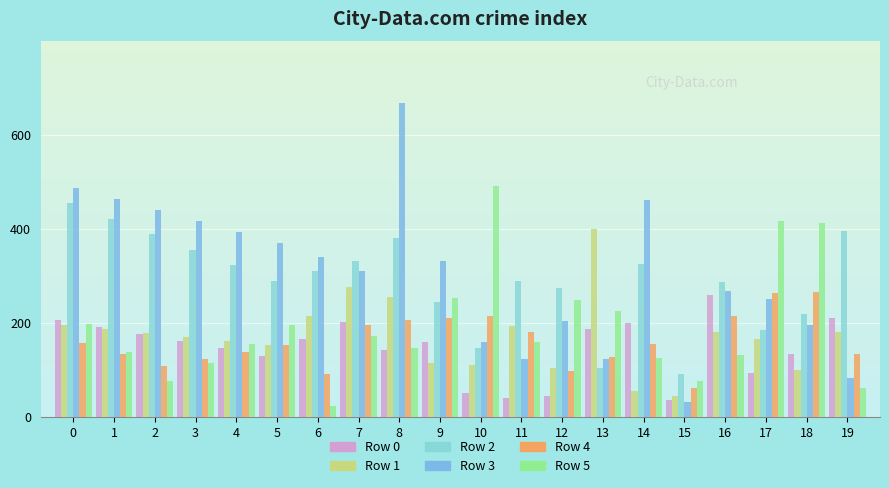

Rank the series by their maximum value, from lowest to highest.

Row 0, Row 4, Row 1, Row 2, Row 5, Row 3